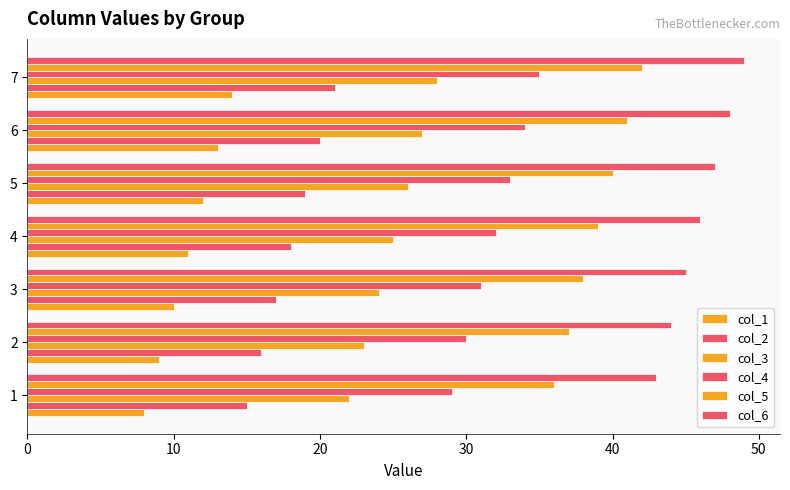

How many data points in col_4 are less than 32?

3